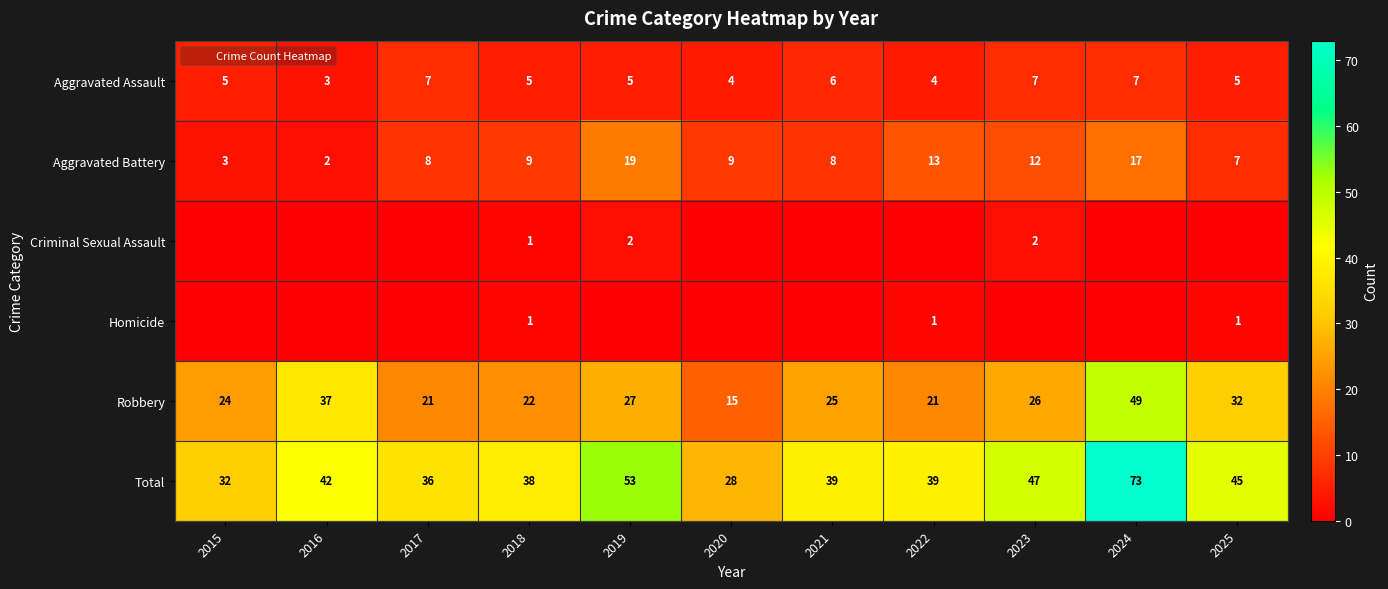

How many Criminal Sexual Assault values are between 0 and 1?

9